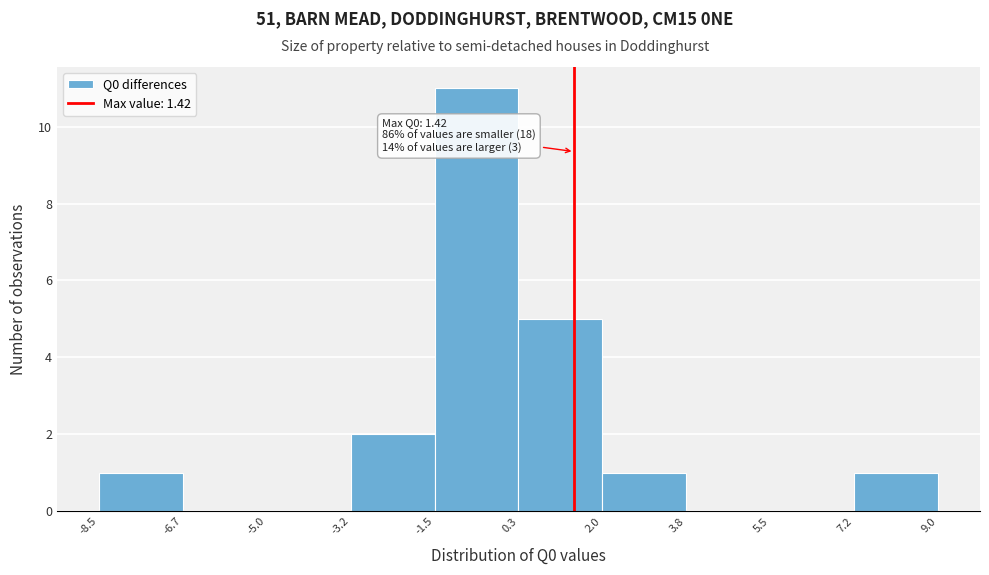

Over which range of the x-axis is the bar tallest?

-1.5 to 0.3